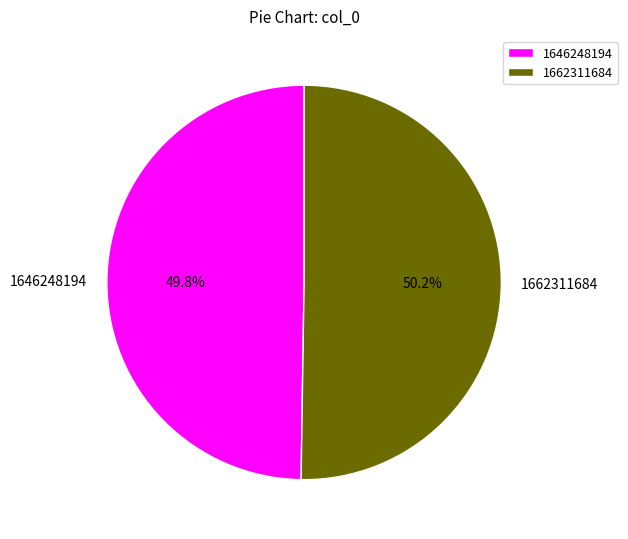

Is there a majority slice in this chart?

Yes